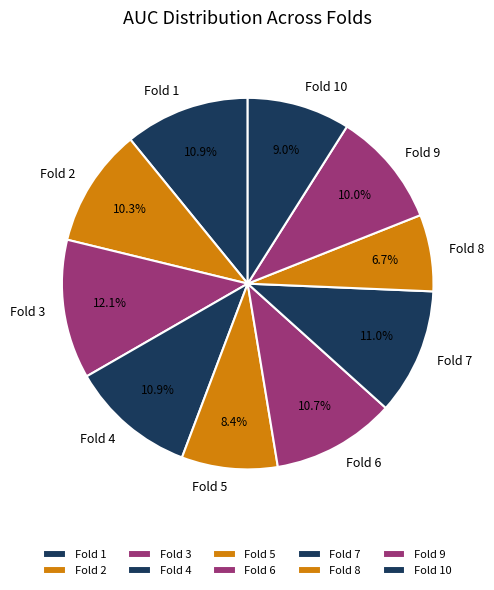

Count the number of slices in the pie.

10